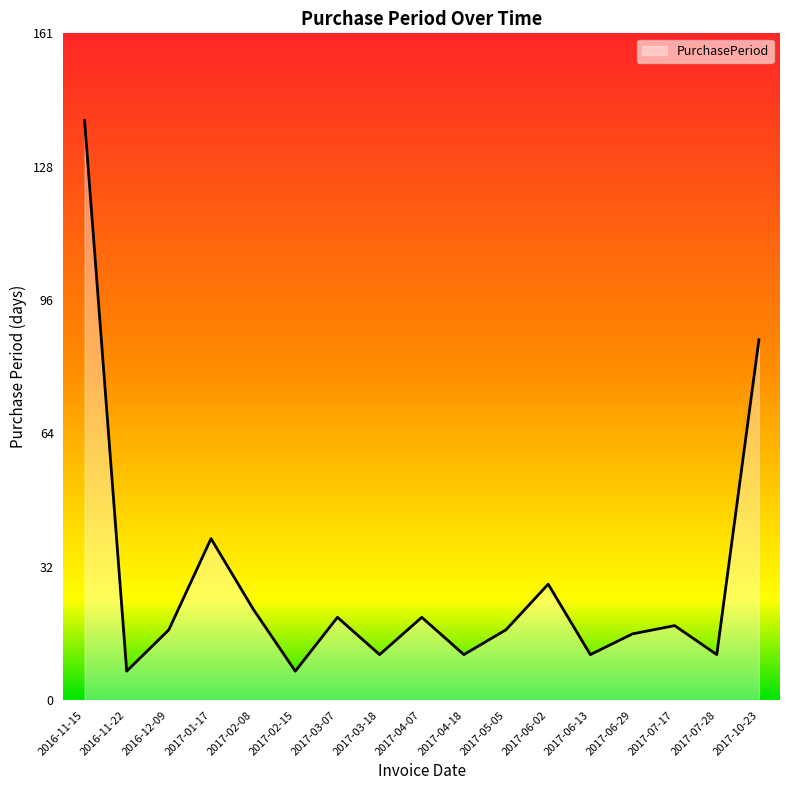

Is it true that the value at 2017-04-07 is 31?

False